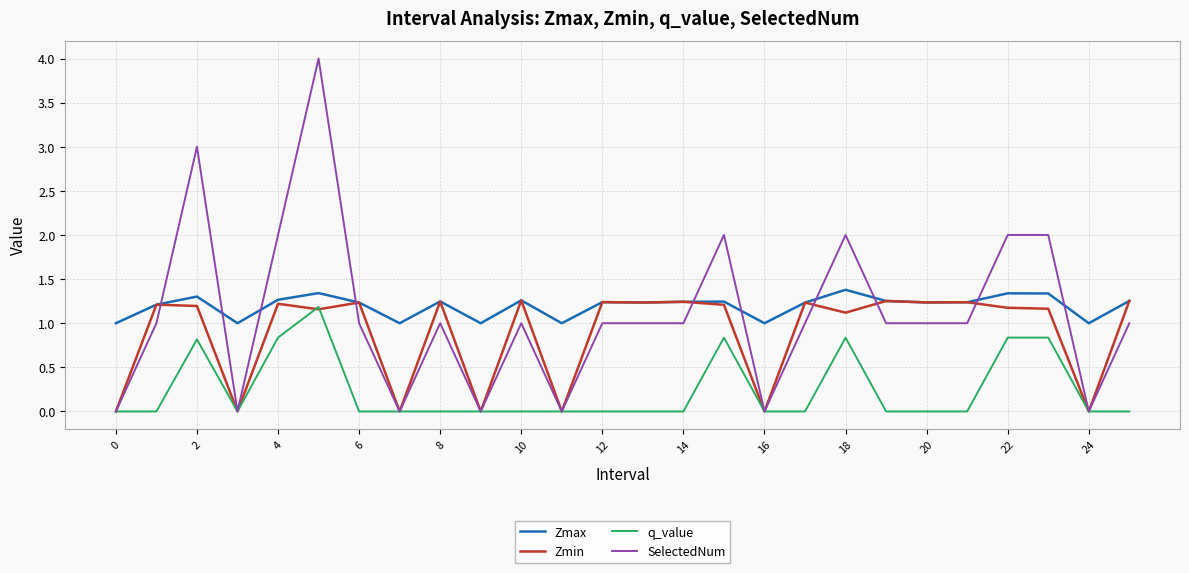

True or false: SelectedNum and Zmax intersect in this chart.

True